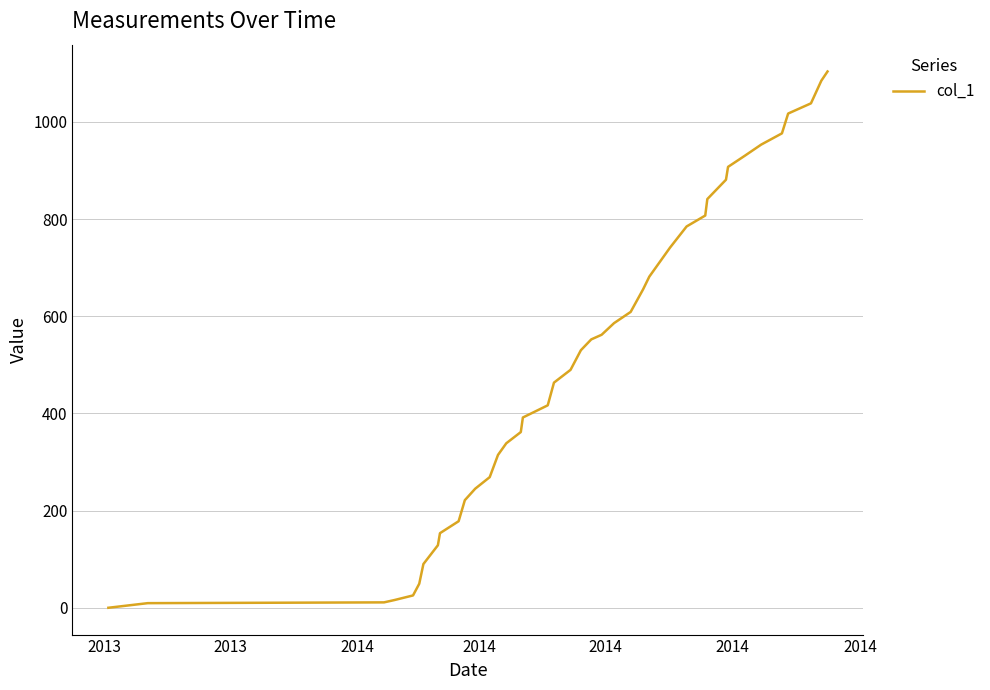

What is the difference between the maximum and minimum values?

1103.8